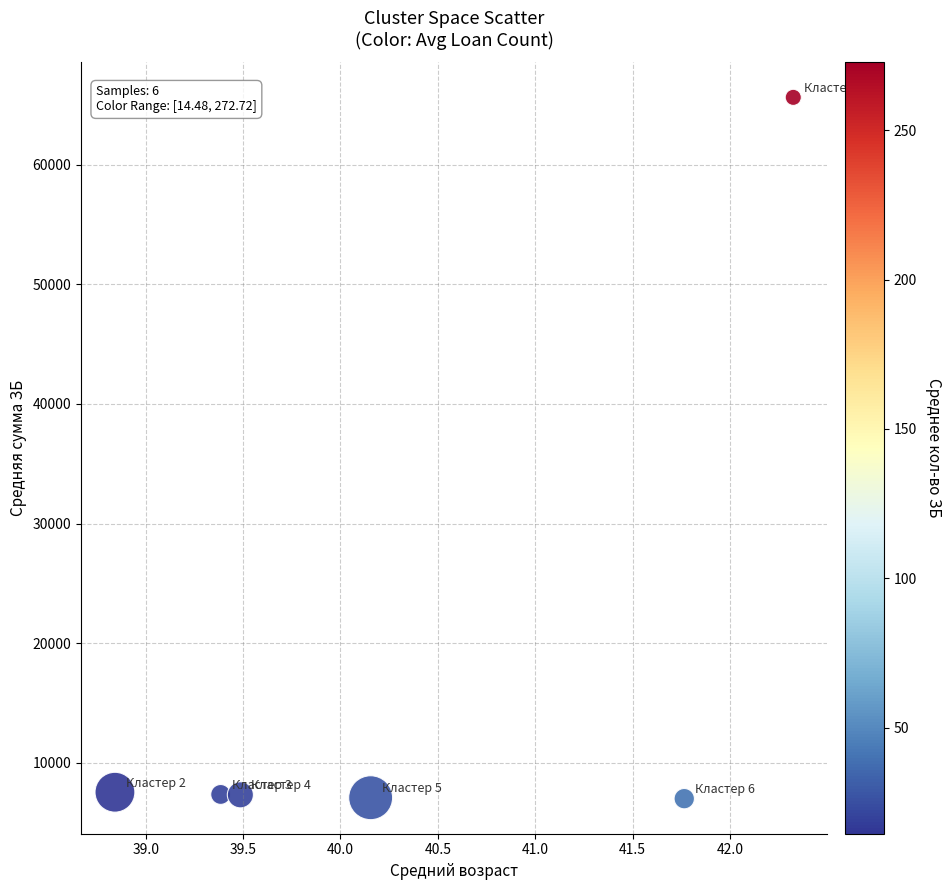

What is the average Y value?

16987.5